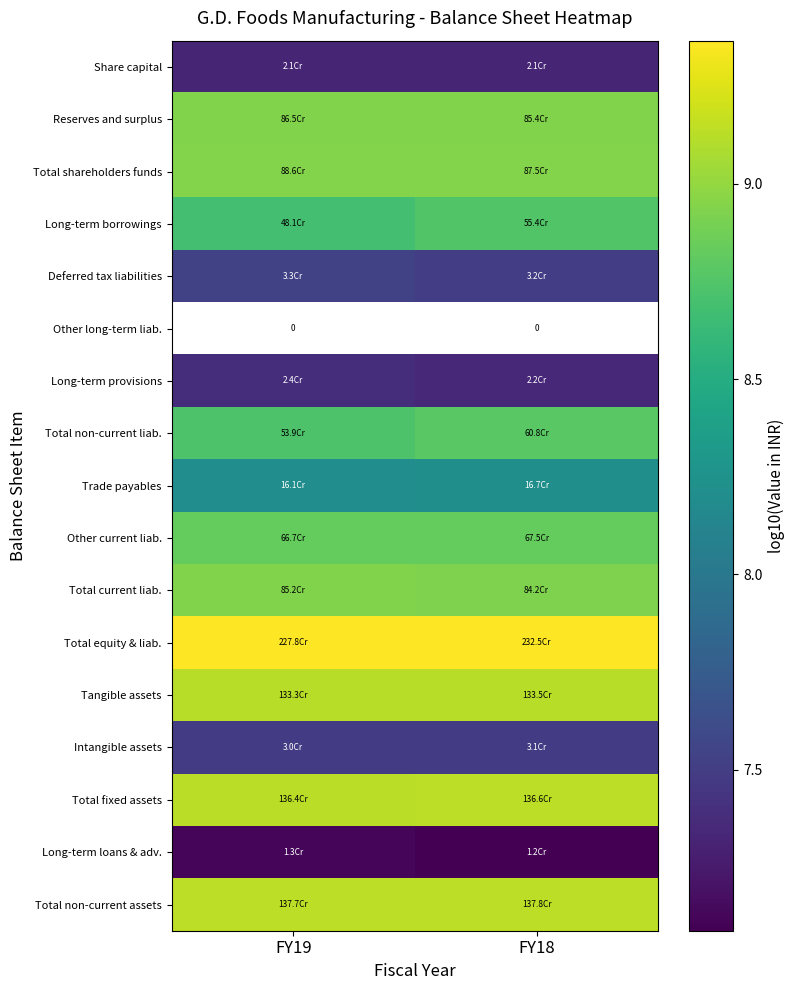

Which has a higher value, FY19 or FY18?

FY19